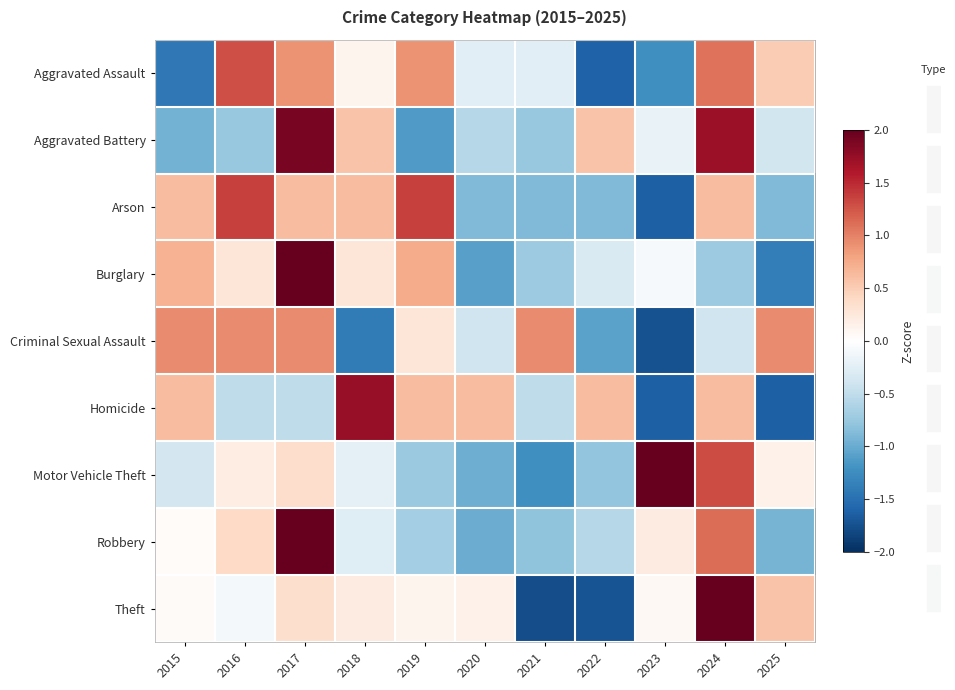

At 2023, list the series in order from largest to smallest.

Motor Vehicle Theft, Robbery, Theft, Burglary, Aggravated Battery, Aggravated Assault, Arson, Homicide, Criminal Sexual Assault